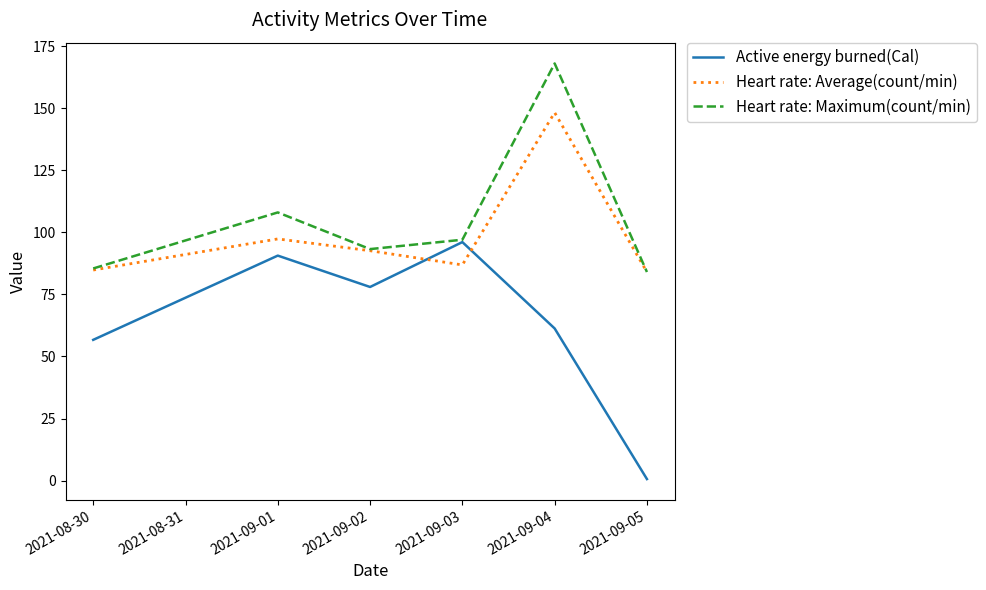

What is the approximate value of Active energy burned(Cal) at 2021-09-04?

61.3